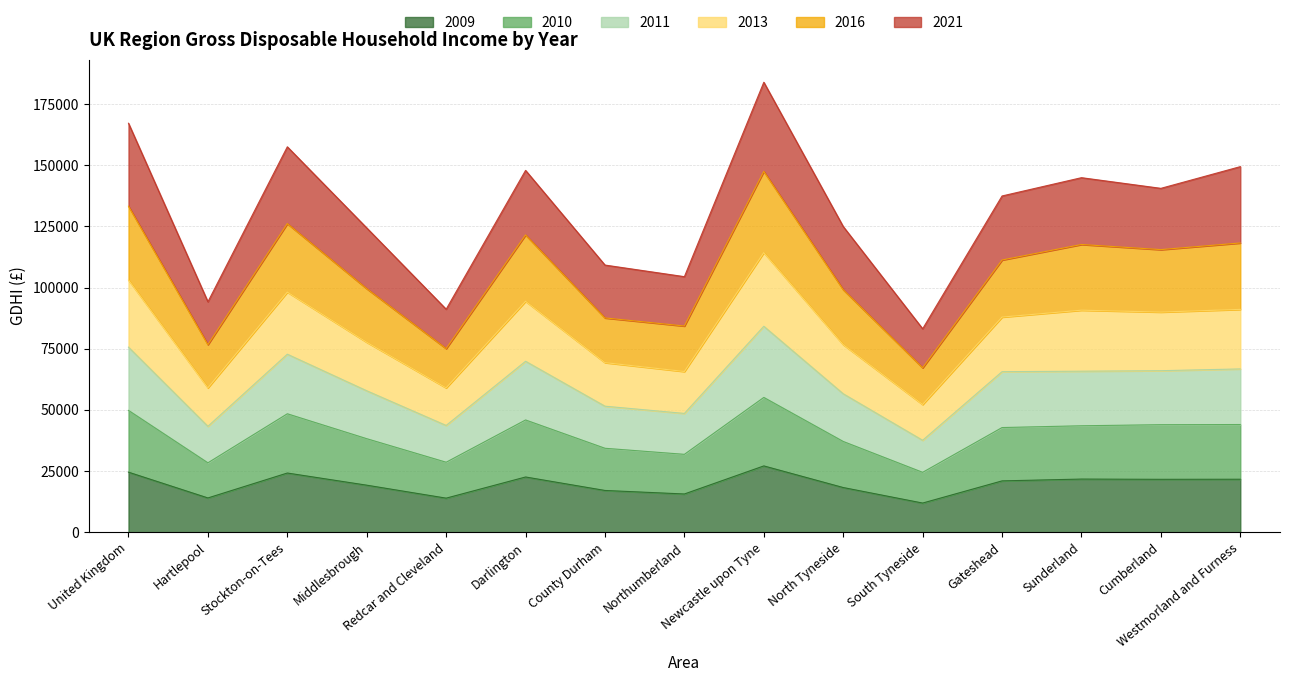

At which category is the sum across all series the highest?

Newcastle upon Tyne